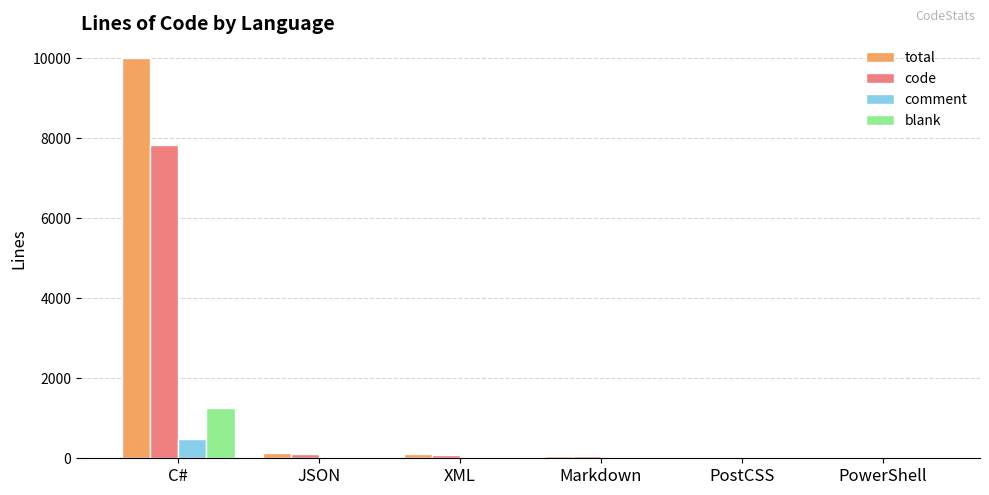

What is the maximum value for blank?

1254